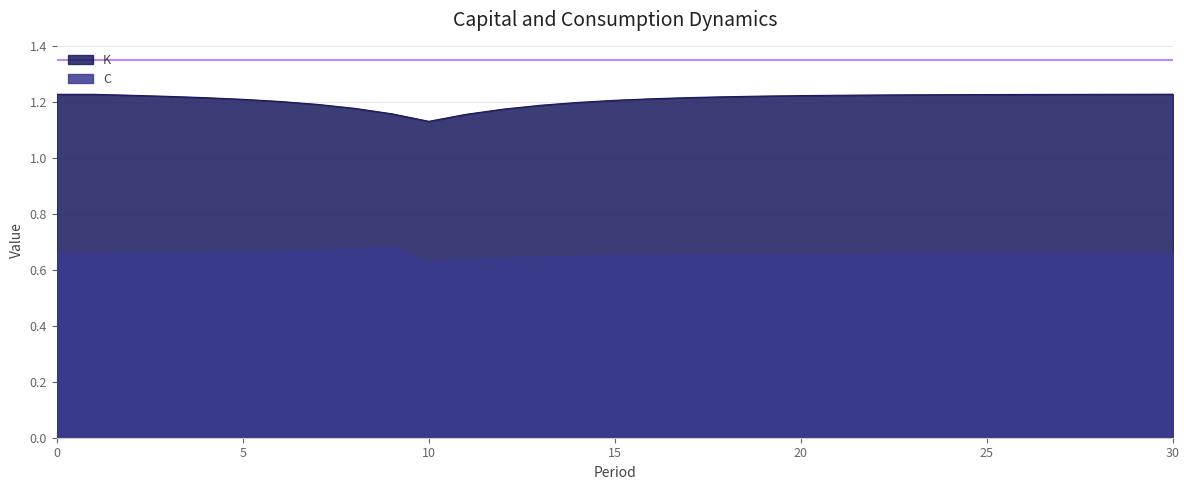

Rank the series at 18 from lowest to highest value.

C, K